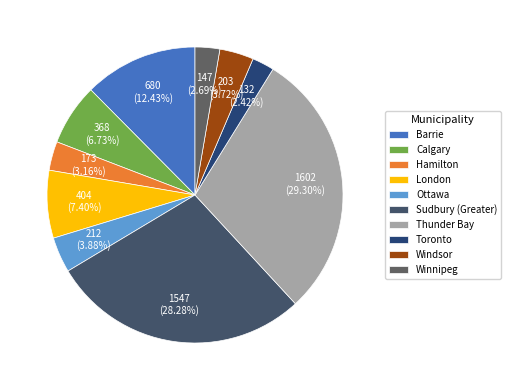

What is the largest slice in the pie chart?

Thunder Bay